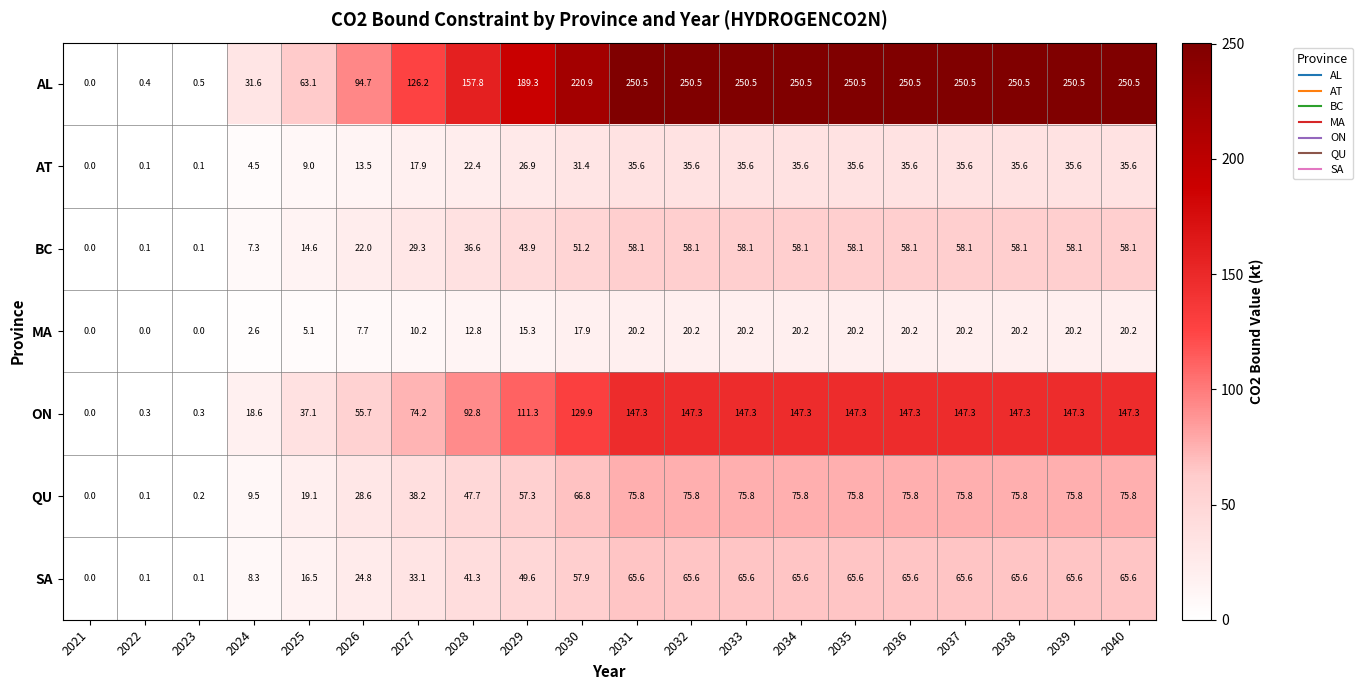

What is the difference between the highest and lowest values at 2024?

29.0